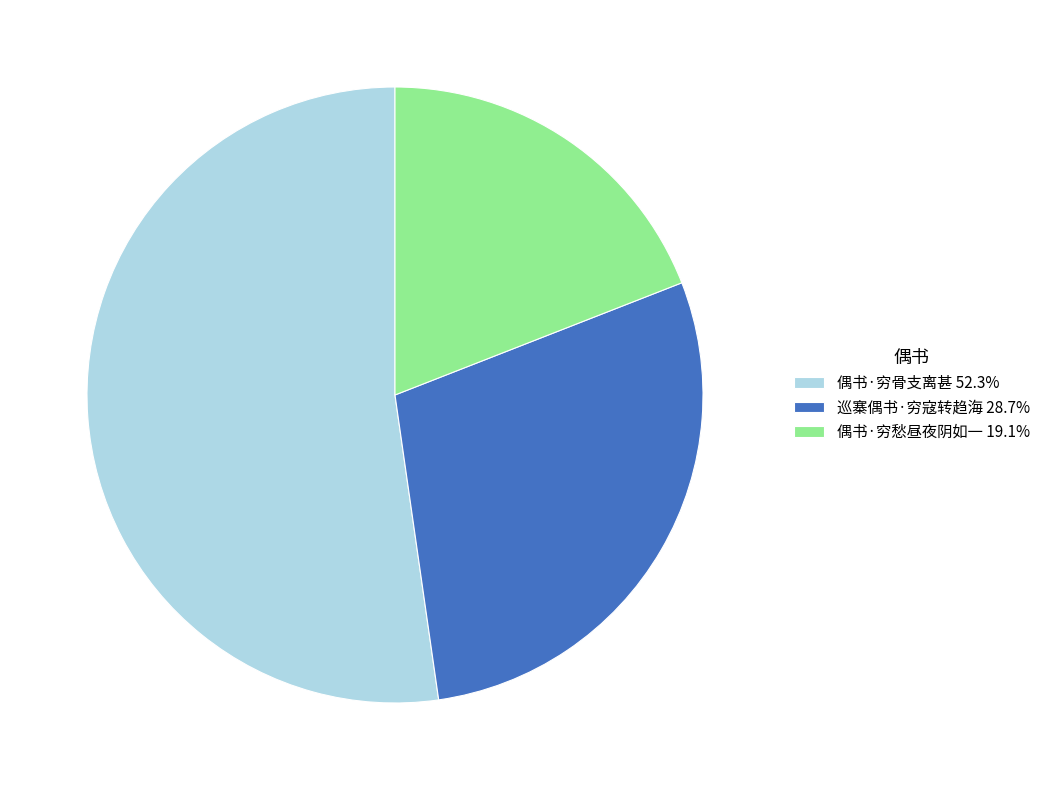

How many segments does this pie chart have?

3